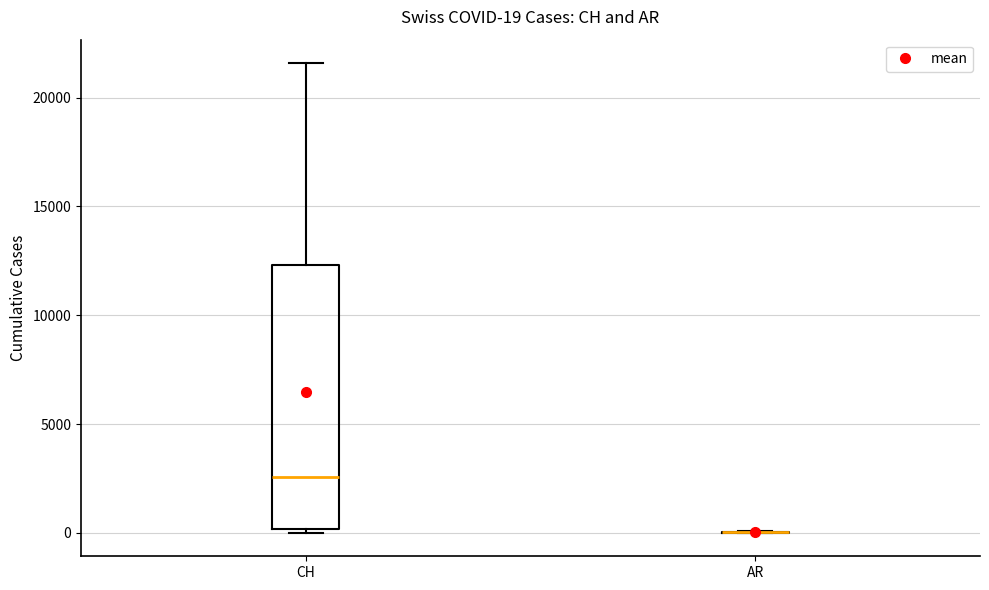

Comparing the boxes themselves (not the whiskers), which one is the tallest?

CH